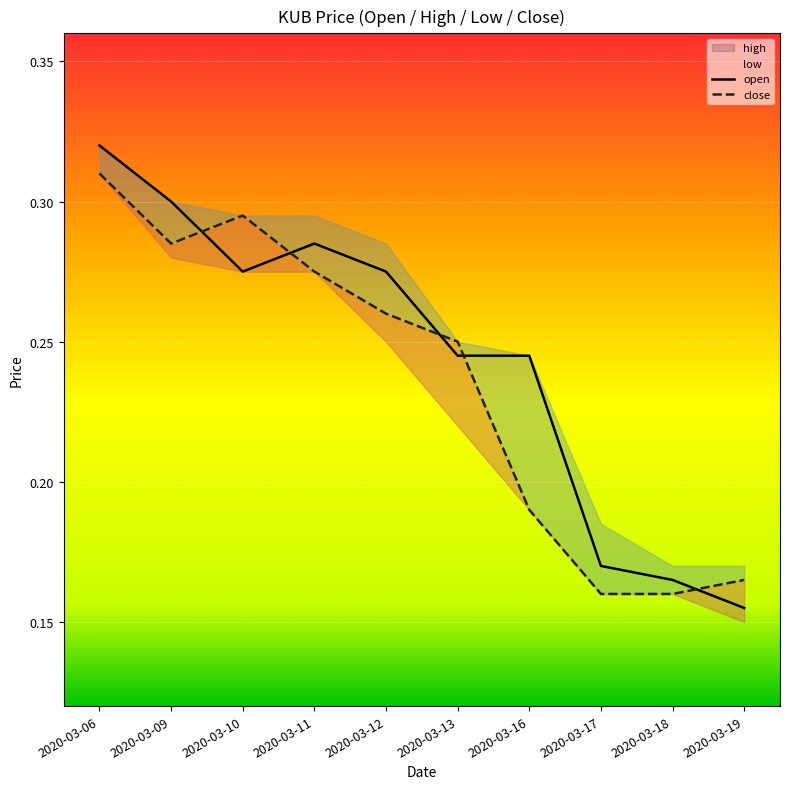

Reading left to right, list all the values displayed in this chart.

open: 2020-03-06=0.3	2020-03-09=0.3	2020-03-10=0.3	2020-03-11=0.3	2020-03-12=0.3	2020-03-13=0.2	2020-03-16=0.2	2020-03-17=0.2	2020-03-18=0.2	2020-03-19=0.2
close: 2020-03-06=0.3	2020-03-09=0.3	2020-03-10=0.3	2020-03-11=0.3	2020-03-12=0.3	2020-03-13=0.2	2020-03-16=0.2	2020-03-17=0.2	2020-03-18=0.2	2020-03-19=0.2